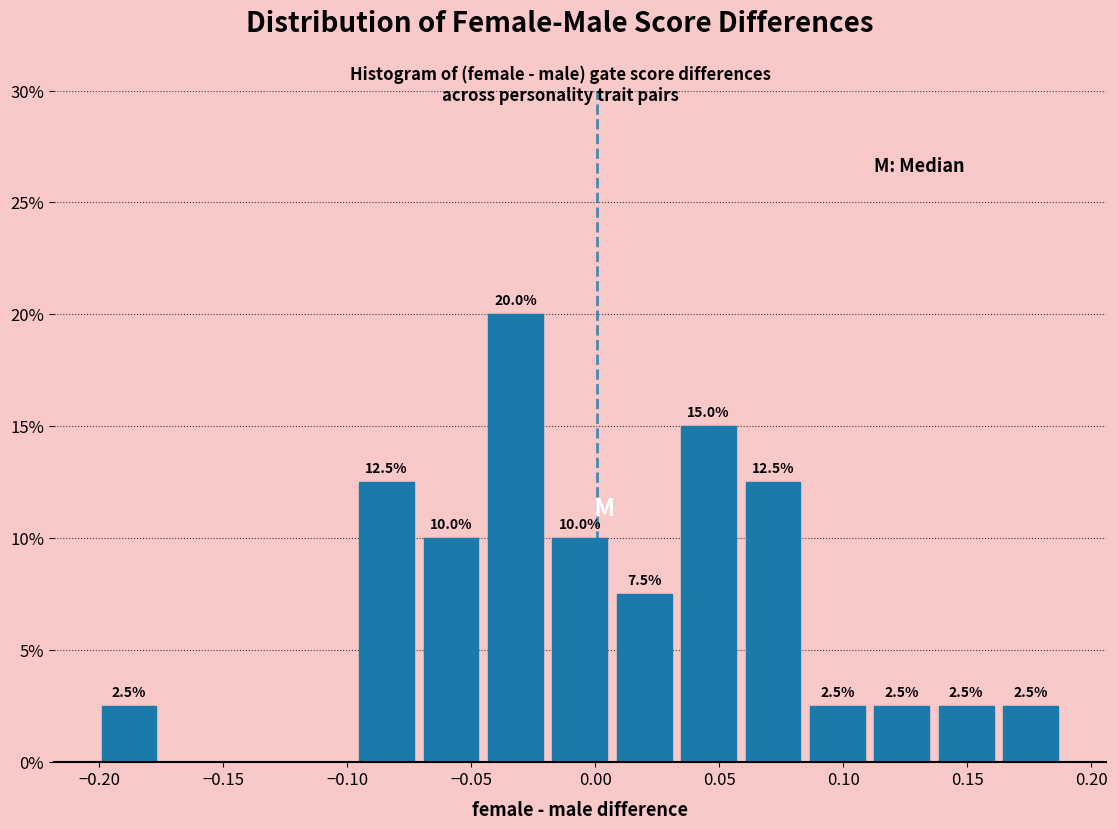

Which range on the x-axis has the tallest bar?

-0.045 to -0.020